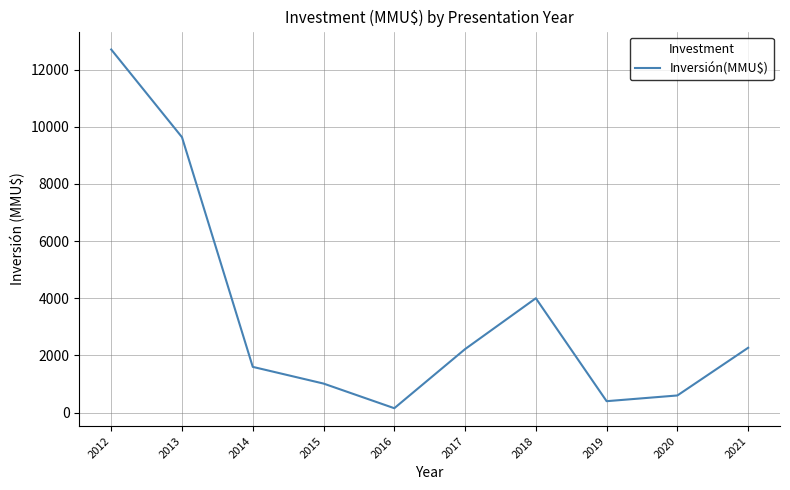

True or false: the data shows 12700 at 2012.

True